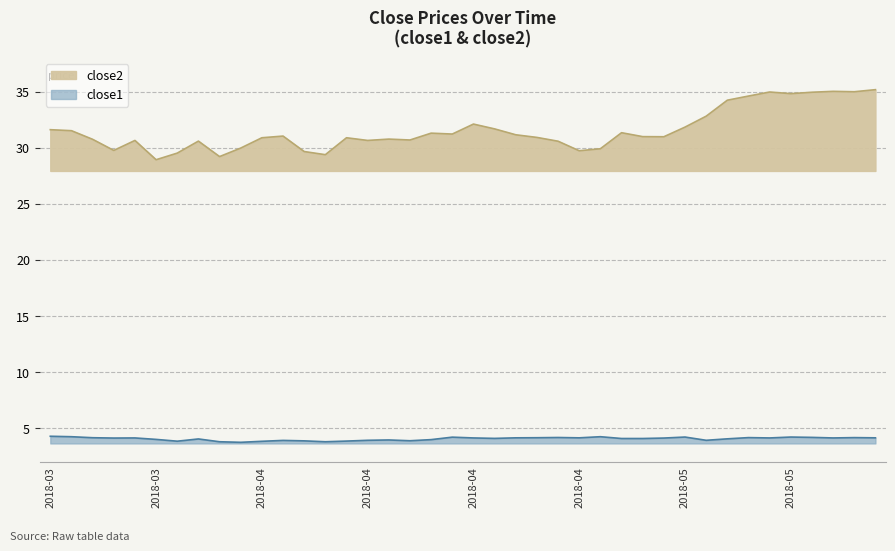

Does the chart have visible grid lines?

Yes